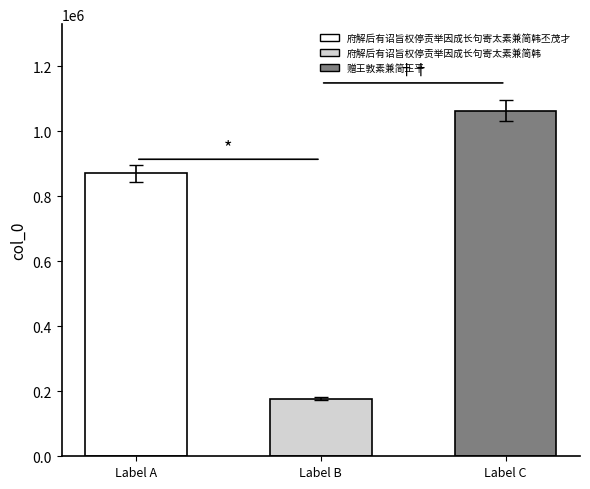

How many data points does each series have?

3